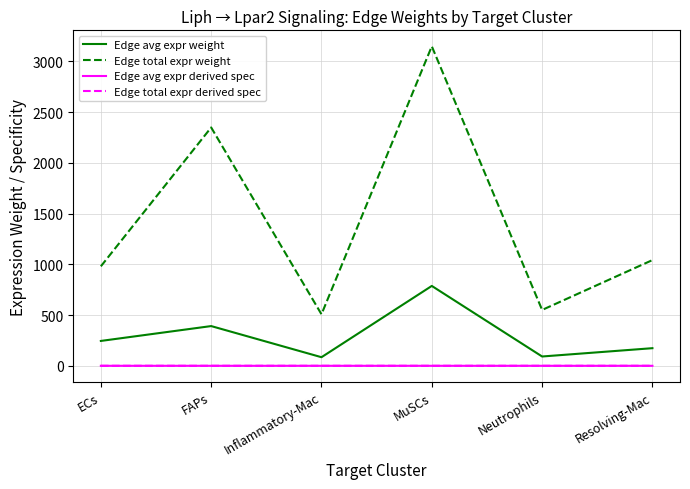

Is the value of Edge total expr weight at Neutrophils greater than the value of Edge total expr derived spec at Resolving-Mac?

Yes